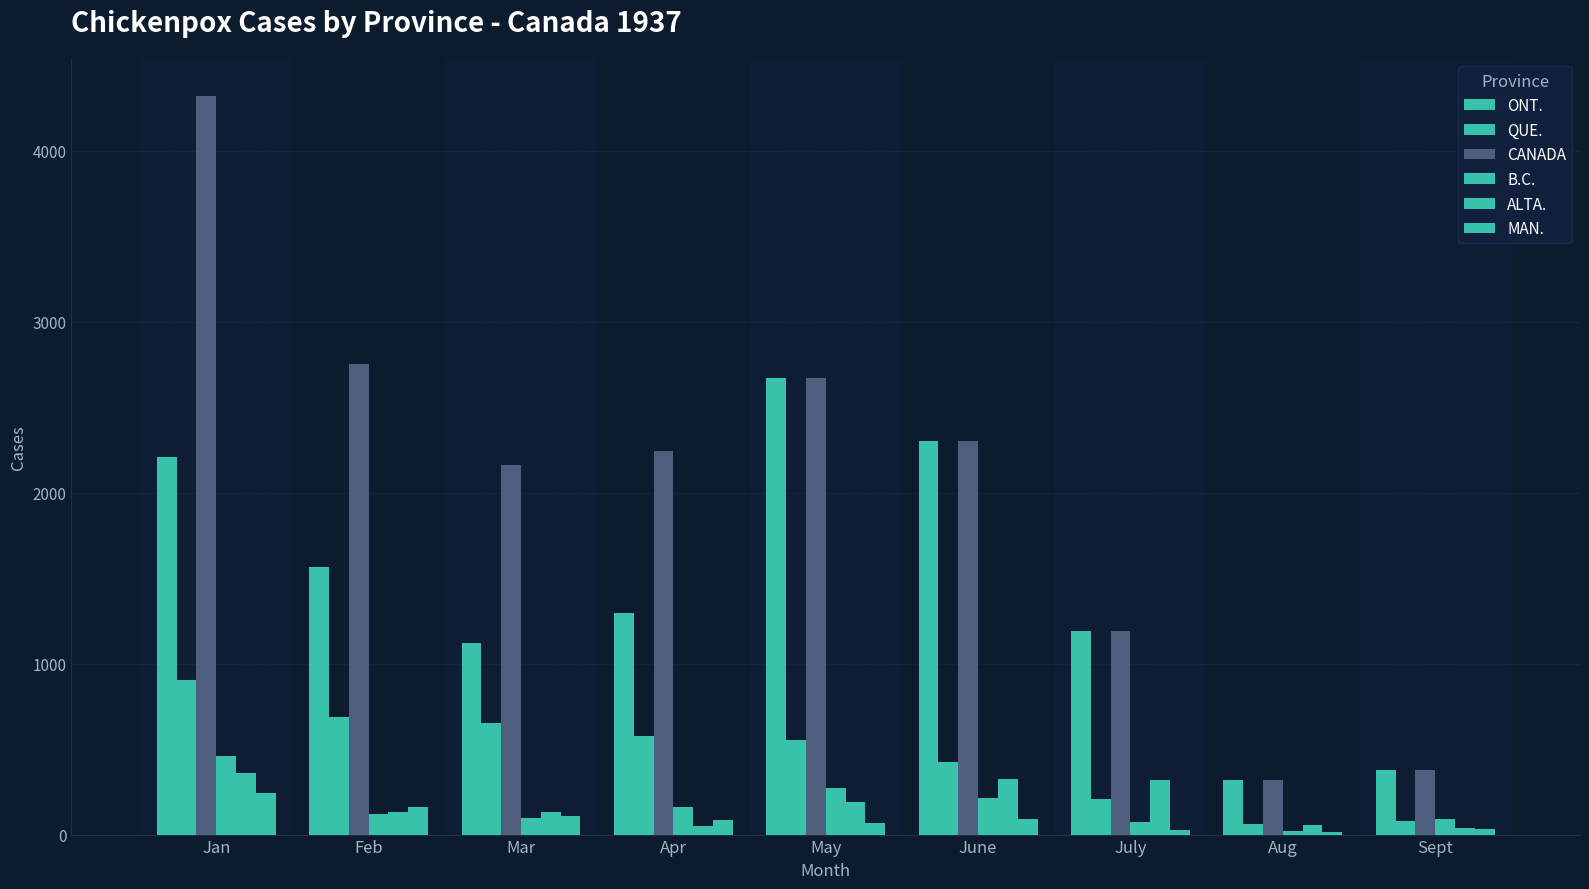

How many data points in ONT. are less than 1294?

4